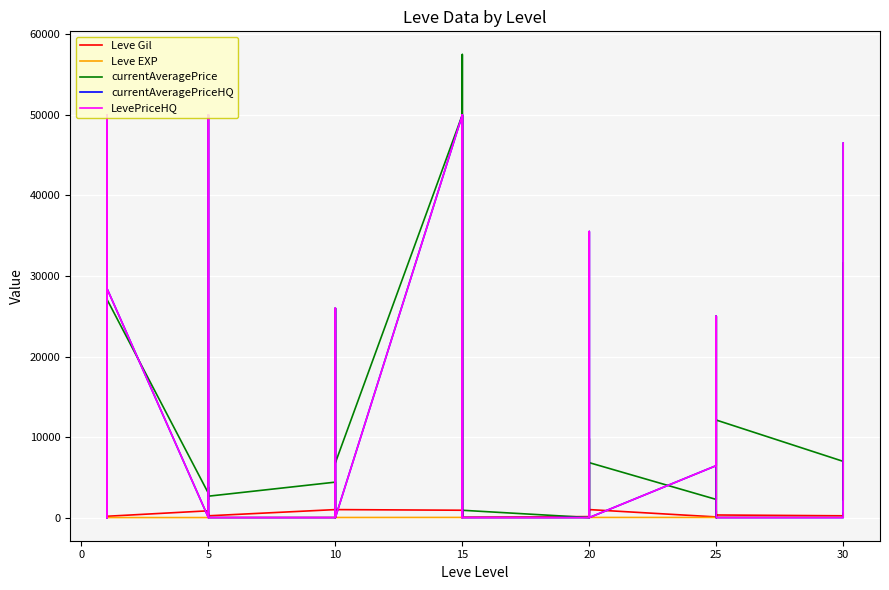

Is it true that Leve Gil equals 1205 at 15?

False